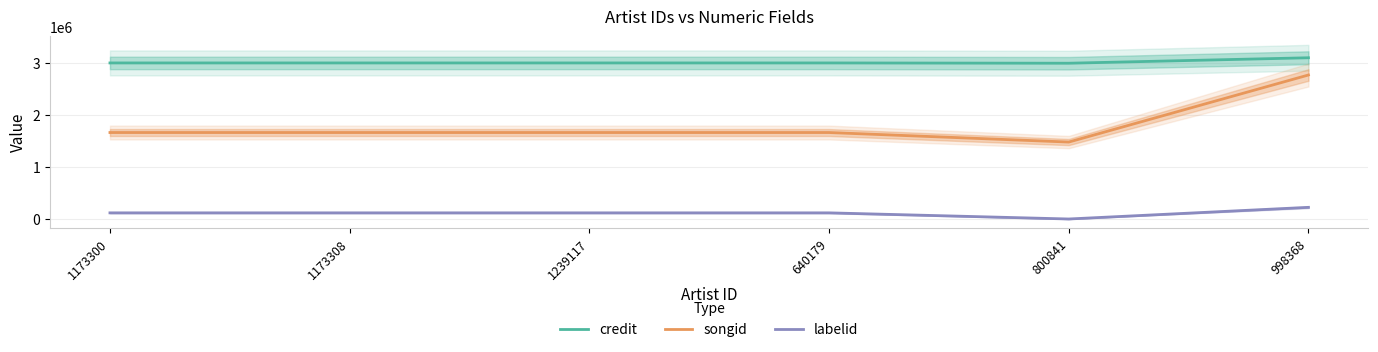

At which label does labelid first exceed 119295?

998368